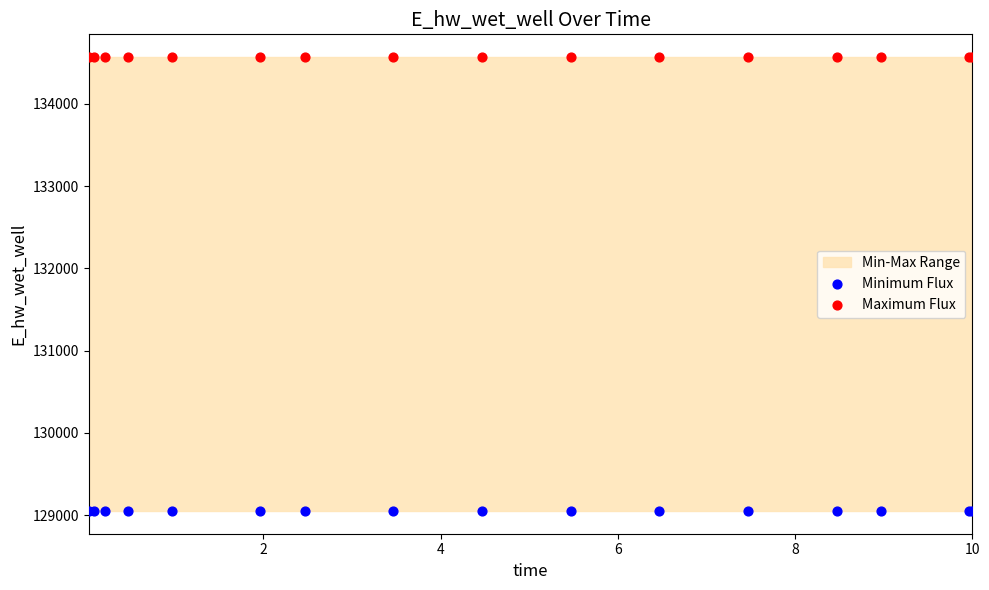

Which series reaches the maximum Y coordinate?

Maximum Flux